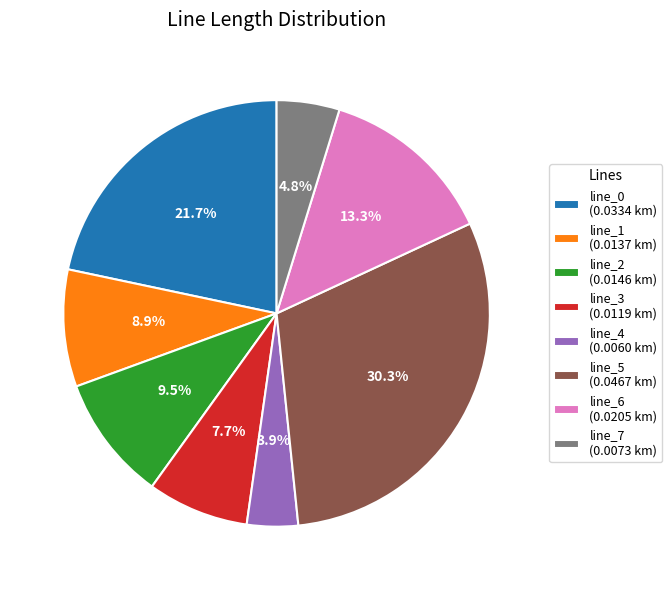

To the nearest percent, what is the difference between the largest and smallest slice percentages?

26%